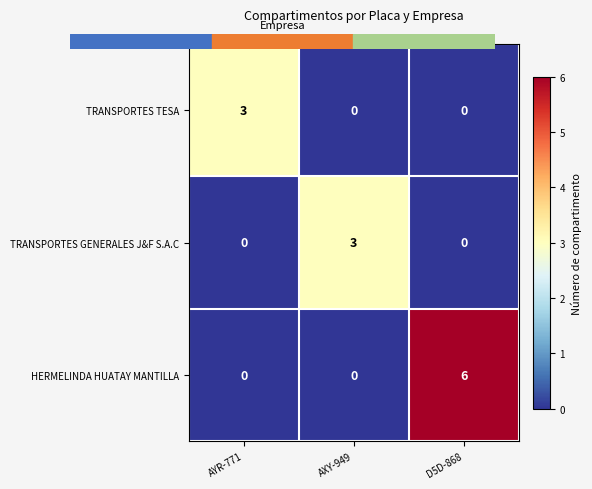

True or false: TRANSPORTES GENERALES J&F S.A.C has a value of -1 at AYR-771.

False